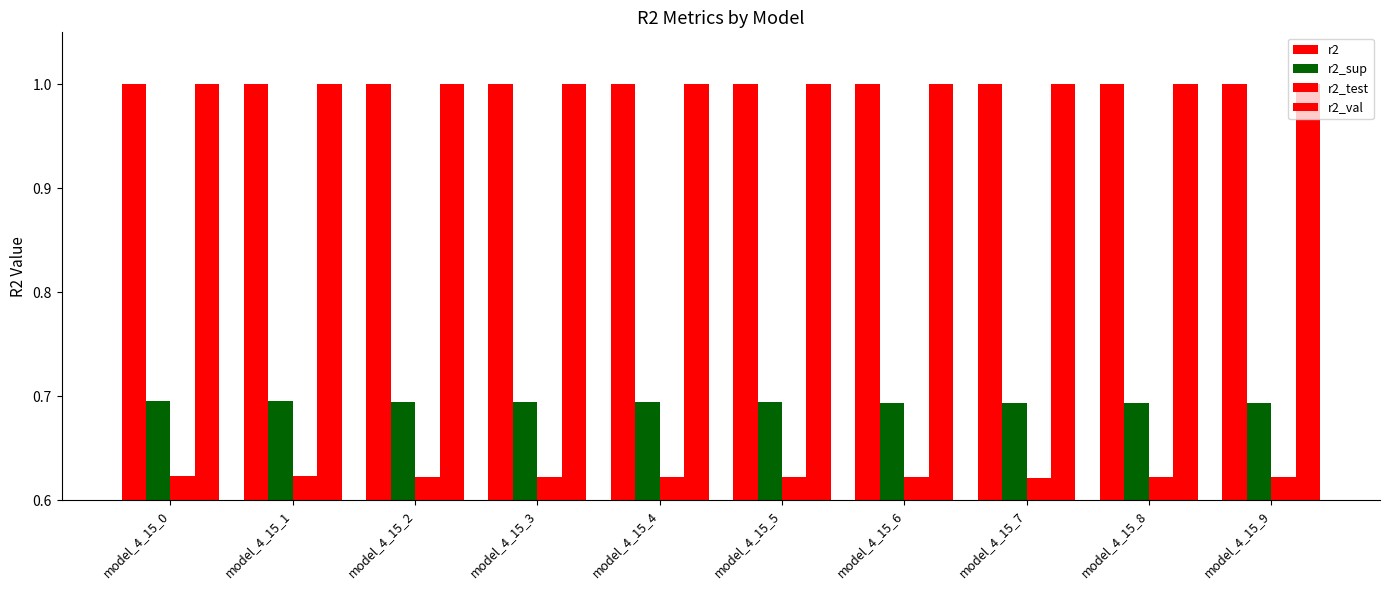

Reading left to right, extract all data points from this chart.

r2: model_4_15_0=1.0	model_4_15_1=1.0	model_4_15_2=1.0	model_4_15_3=1.0	model_4_15_4=1.0	model_4_15_5=1.0	model_4_15_6=1.0	model_4_15_7=1.0	model_4_15_8=1.0	model_4_15_9=1.0
r2_sup: model_4_15_0=0.7	model_4_15_1=0.7	model_4_15_2=0.7	model_4_15_3=0.7	model_4_15_4=0.7	model_4_15_5=0.7	model_4_15_6=0.7	model_4_15_7=0.7	model_4_15_8=0.7	model_4_15_9=0.7
r2_test: model_4_15_0=0.6	model_4_15_1=0.6	model_4_15_2=0.6	model_4_15_3=0.6	model_4_15_4=0.6	model_4_15_5=0.6	model_4_15_6=0.6	model_4_15_7=0.6	model_4_15_8=0.6	model_4_15_9=0.6
r2_val: model_4_15_0=1.0	model_4_15_1=1.0	model_4_15_2=1.0	model_4_15_3=1.0	model_4_15_4=1.0	model_4_15_5=1.0	model_4_15_6=1.0	model_4_15_7=1.0	model_4_15_8=1.0	model_4_15_9=1.0